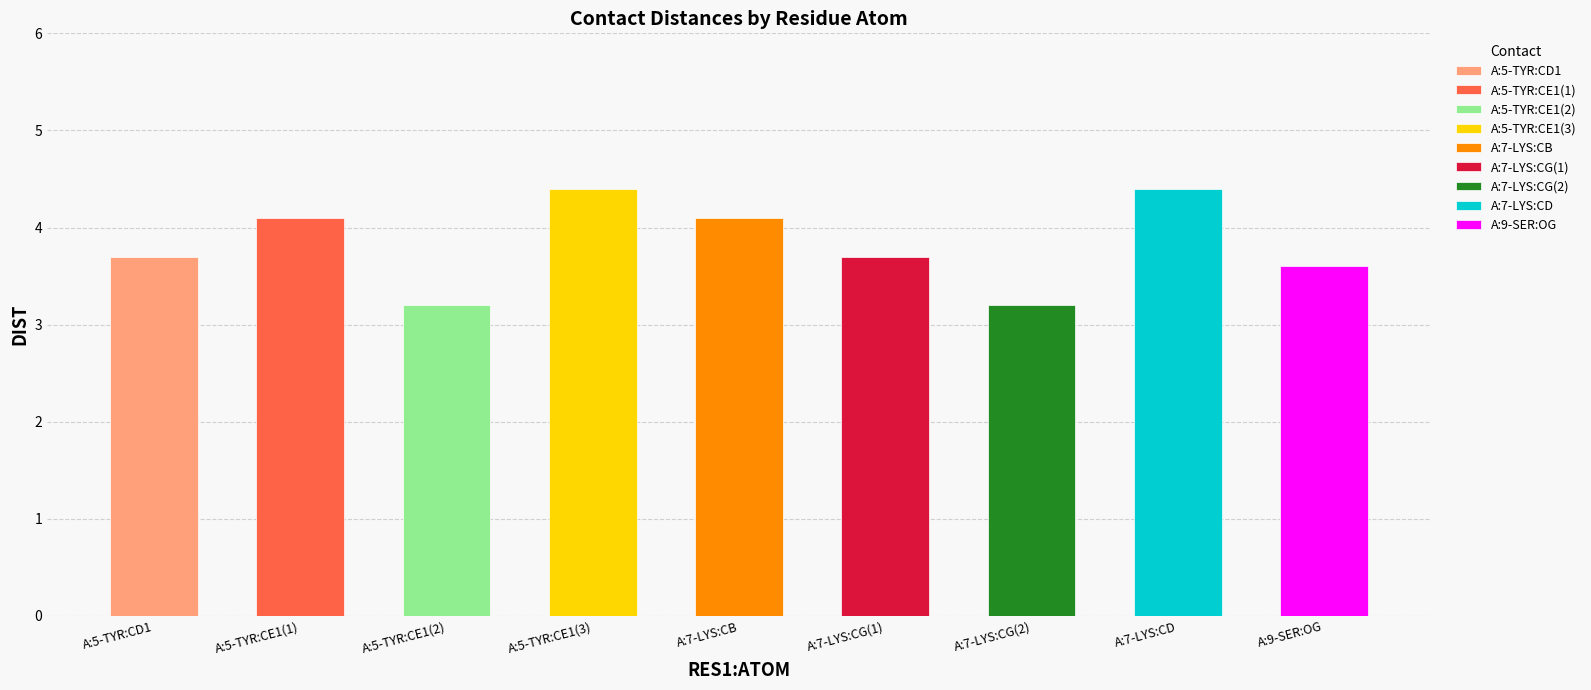

Reading right to left, what are all the values shown in this chart?

A:9-SER:OG=3.6	A:7-LYS:CD=4.4	A:7-LYS:CG=3.2	A:7-LYS:CG=3.7	A:7-LYS:CB=4.1	A:5-TYR:CE1=4.4	A:5-TYR:CE1=3.2	A:5-TYR:CE1=4.1	A:5-TYR:CD1=3.7